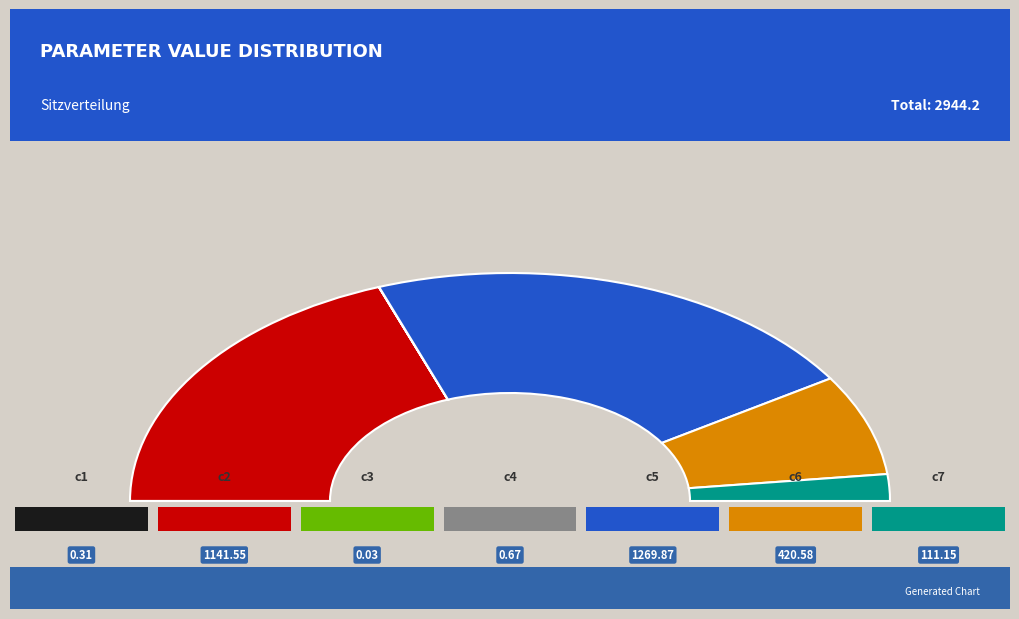

What is the total percentage of c2 and c3?

38.8%